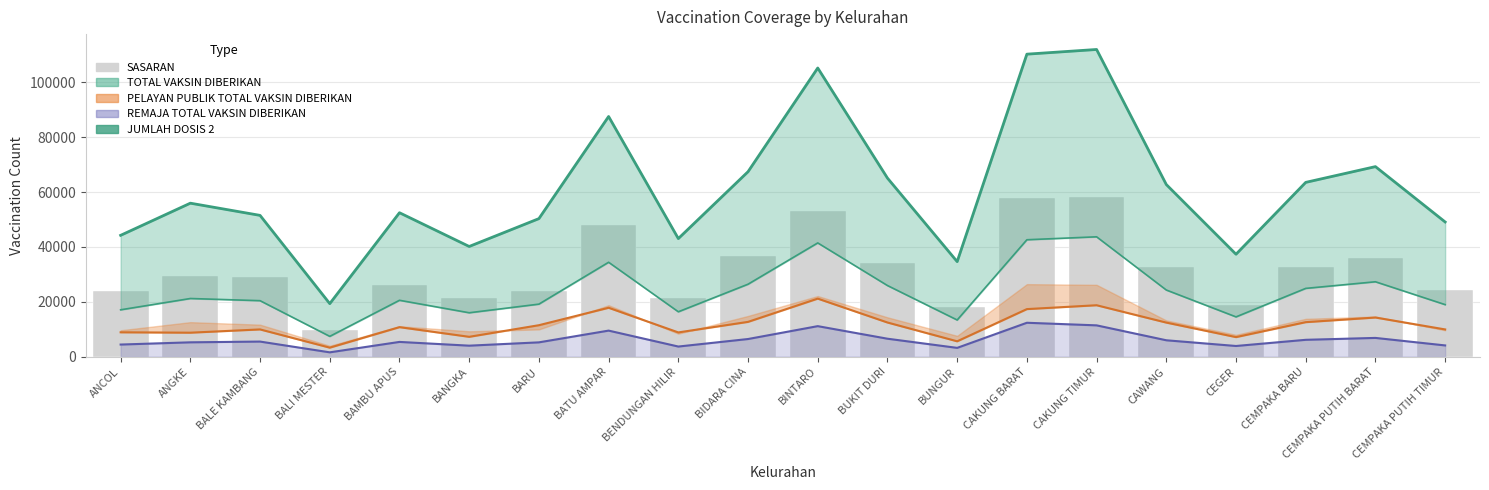

The JUMLAH DOSIS 2 series shows 11769 at BALI MESTER. True or false?

False